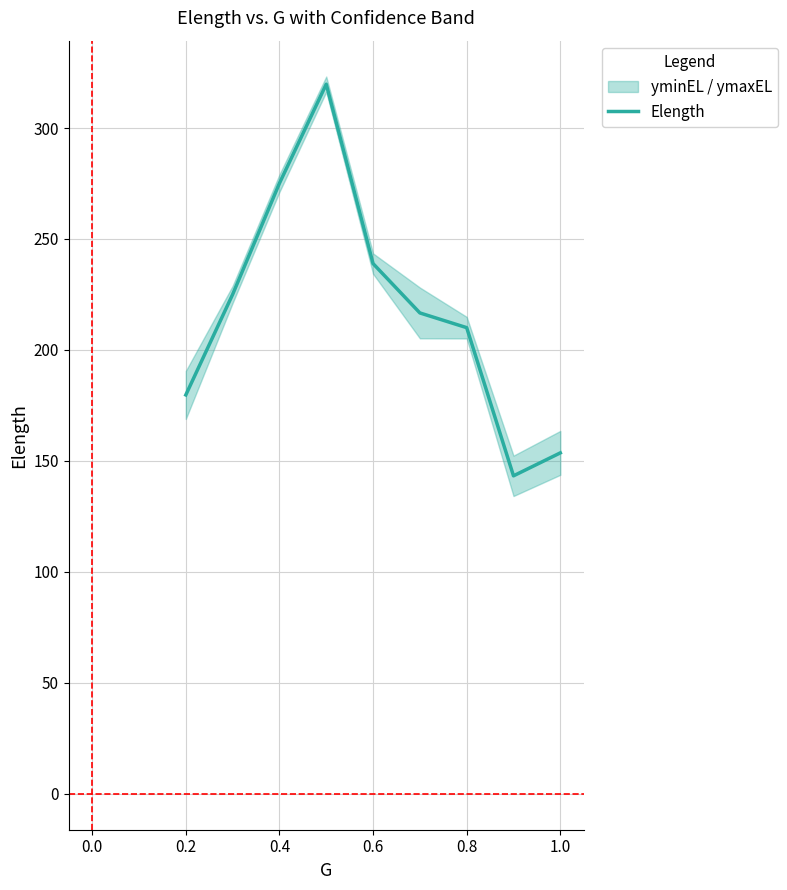

Reading left to right, what are all the values shown in this chart?

179.7	225.0	275.1	319.7	238.9	216.7	210.1	143.3	153.6